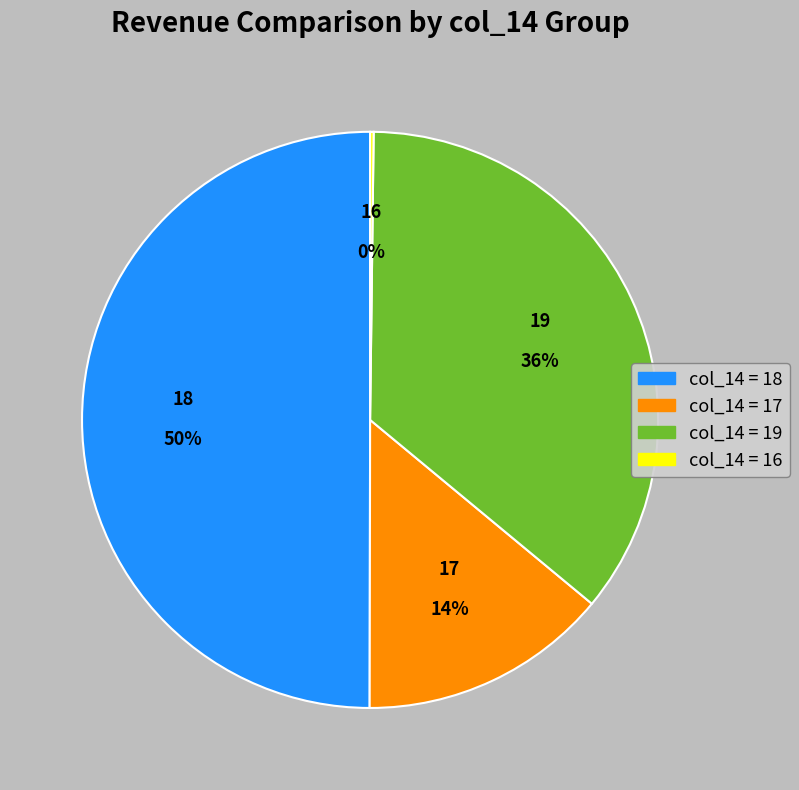

Does 19 represent more than half of the total?

No